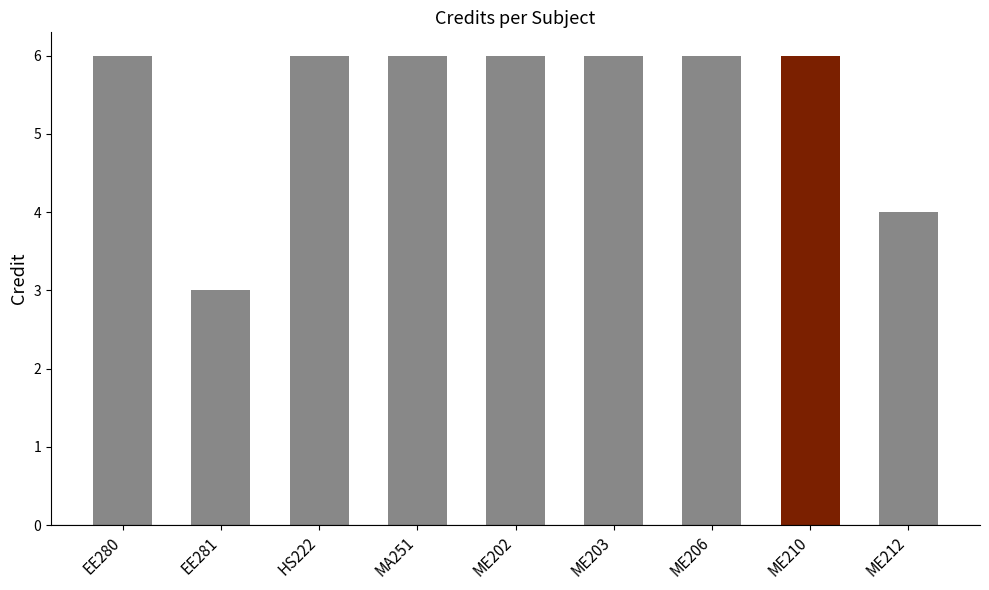

At which category does the chart reach its minimum across all series?

EE281